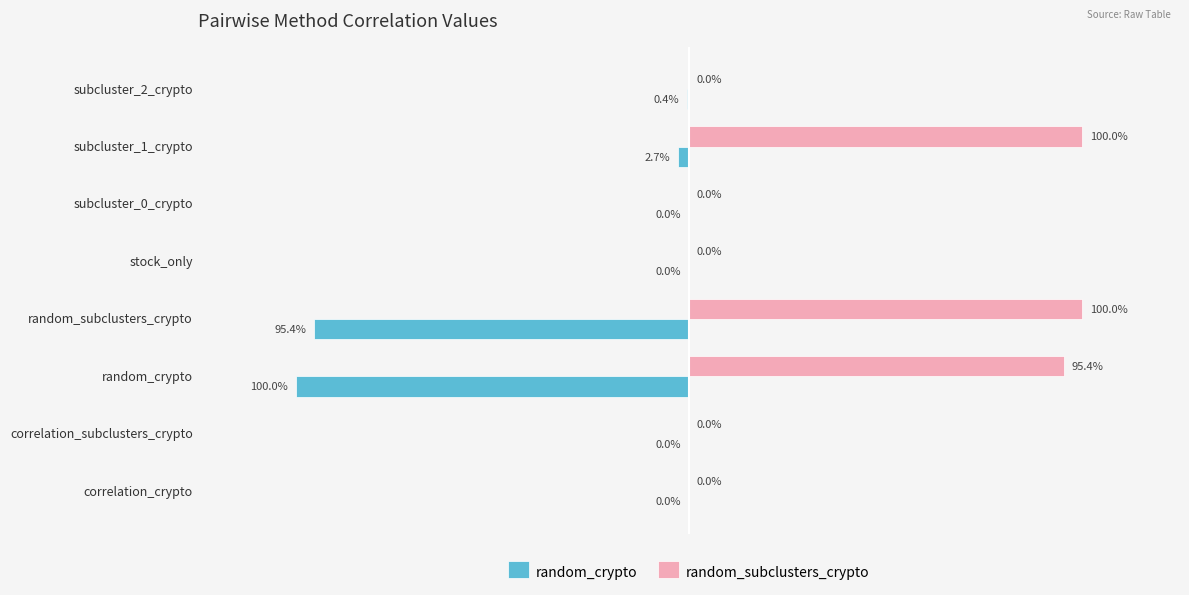

Is the value of random_subclusters_crypto at subcluster_1_crypto greater than the value of random_crypto at subcluster_0_crypto?

Yes